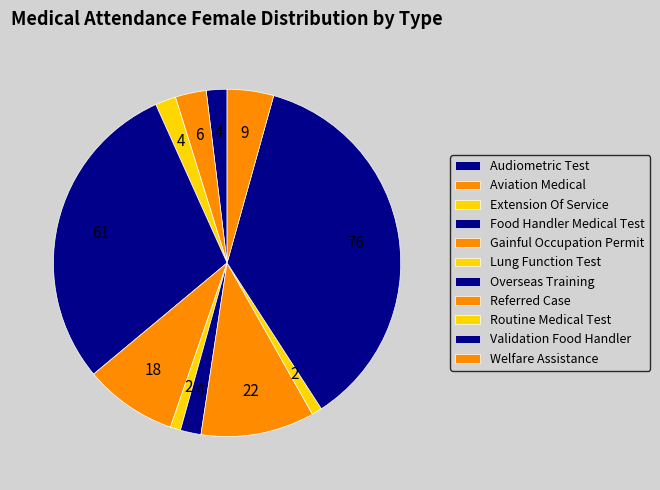

Does any single category account for the majority?

No